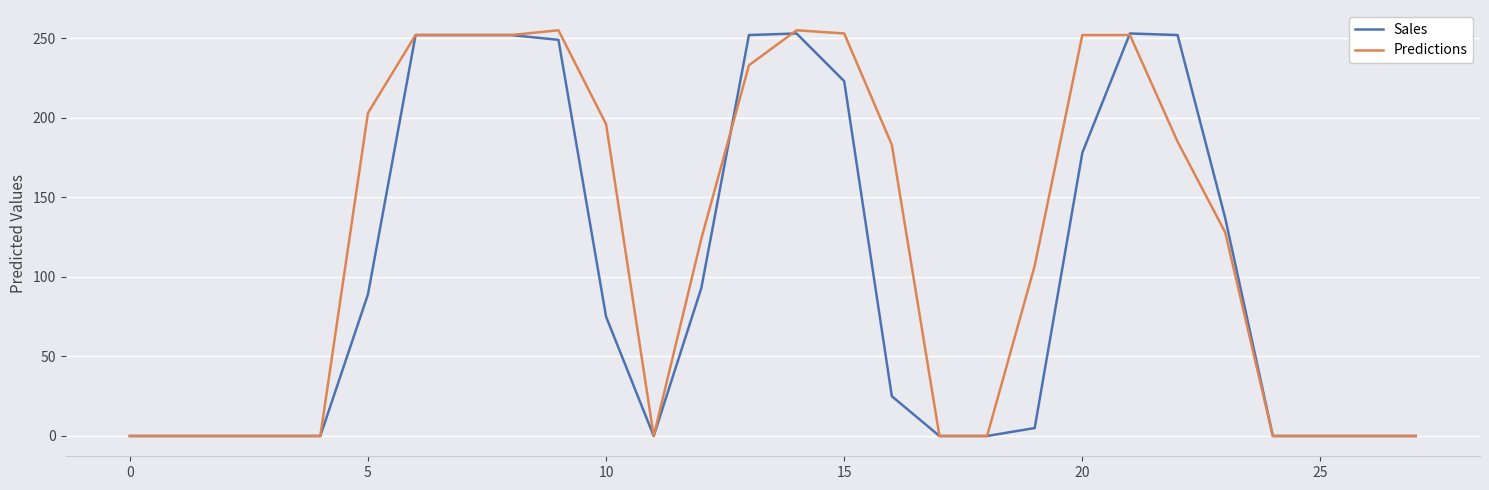

What are all the series names shown in the legend?

Sales, Predictions